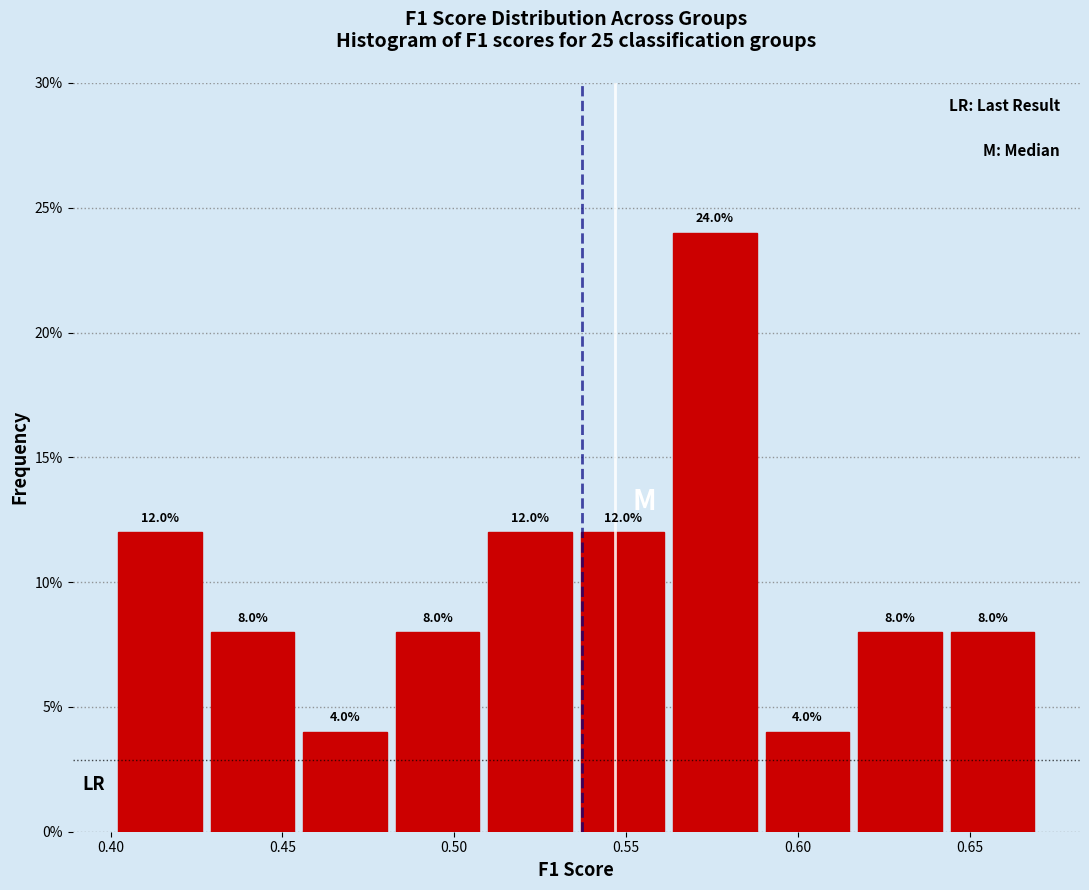

Reading left to right, list every bar in this chart as the range it spans on the x-axis followed by its height. The bar edges are not printed on the chart, so give them approximately, as read against the axis.

0.400 to 0.430: 12.0
0.430 to 0.455: 8.0
0.455 to 0.480: 4.0
0.480 to 0.510: 8.0
0.510 to 0.535: 12.0
0.535 to 0.560: 12.0
0.560 to 0.590: 24.0
0.590 to 0.615: 4.0
0.615 to 0.645: 8.0
0.645 to 0.670: 8.0